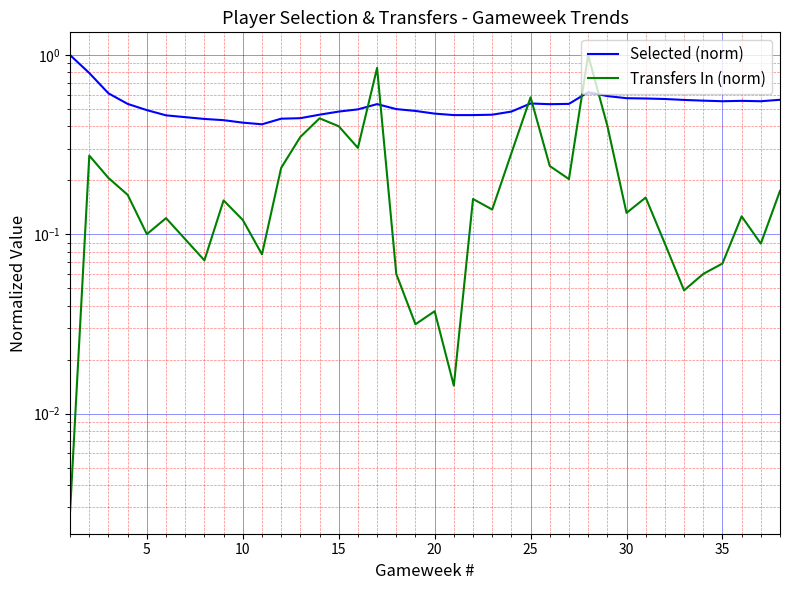

Is this an area chart (filled region under the line)?

No